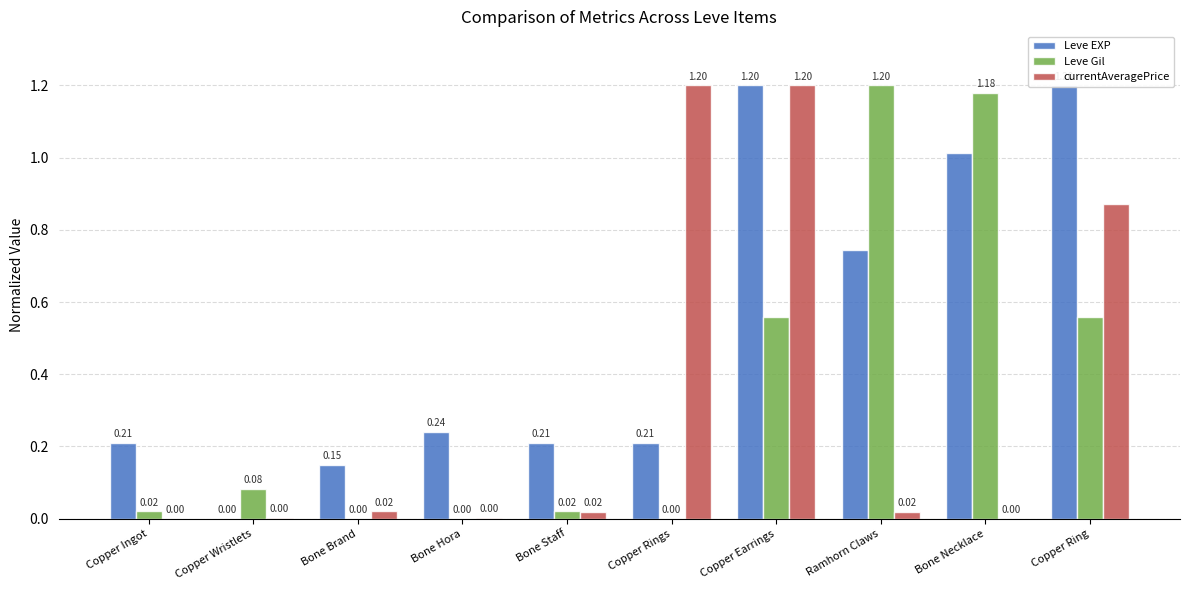

What is the label of the 7th bar from the left?

Copper Earrings